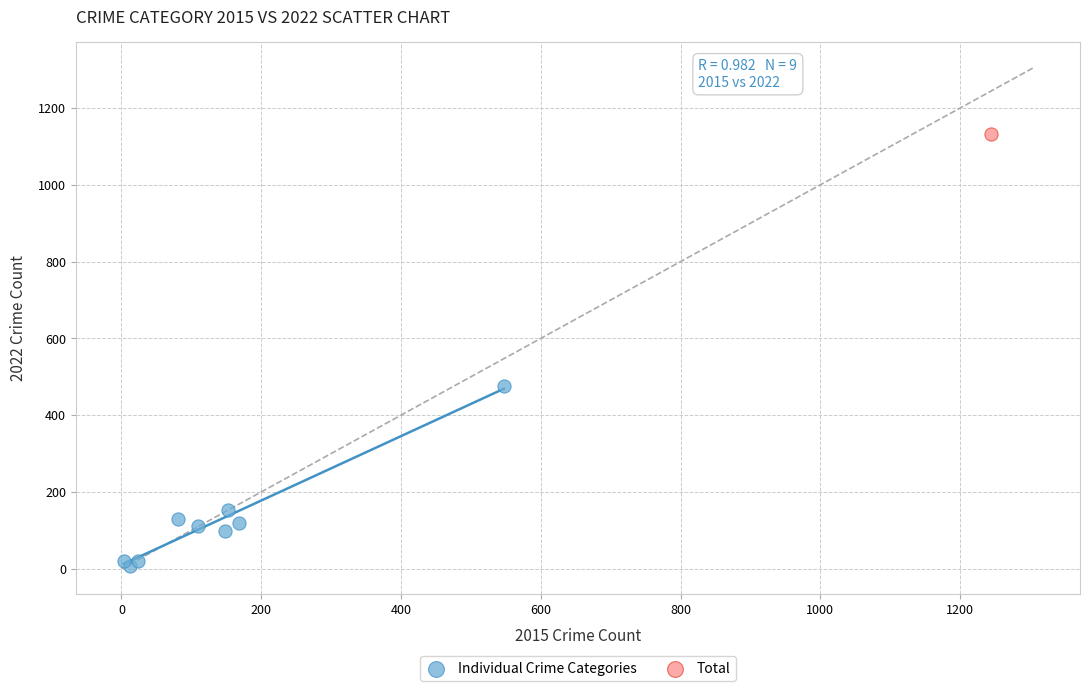

What are all the series names shown in the legend?

Individual Crime Categories, Total